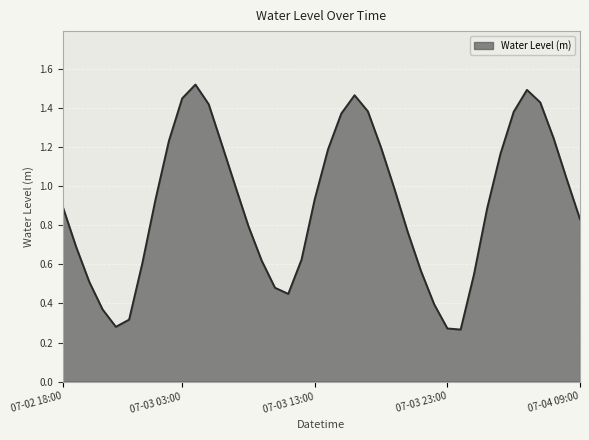

What is the difference between the maximum and minimum values?

1.3